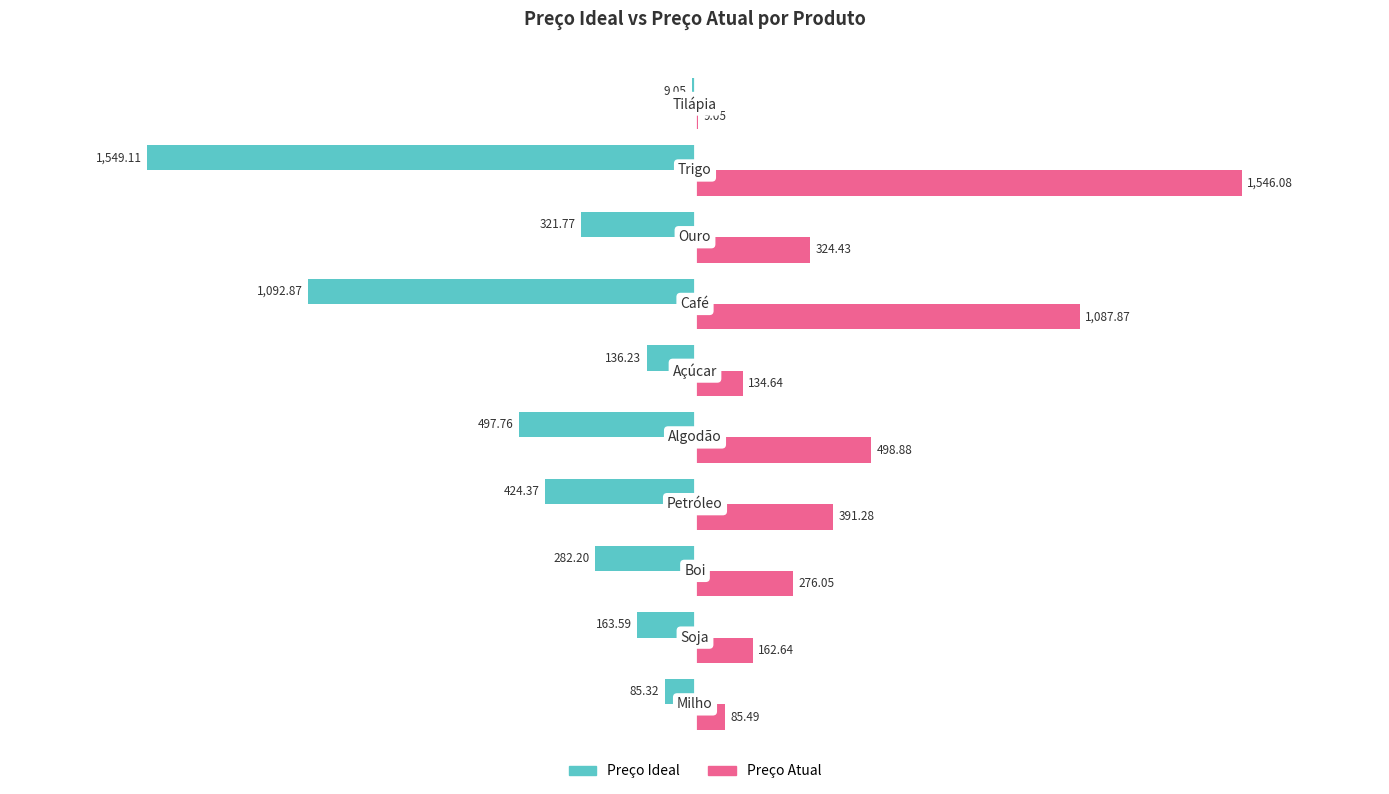

What is the sum of all Preço Atual values?

4516.4